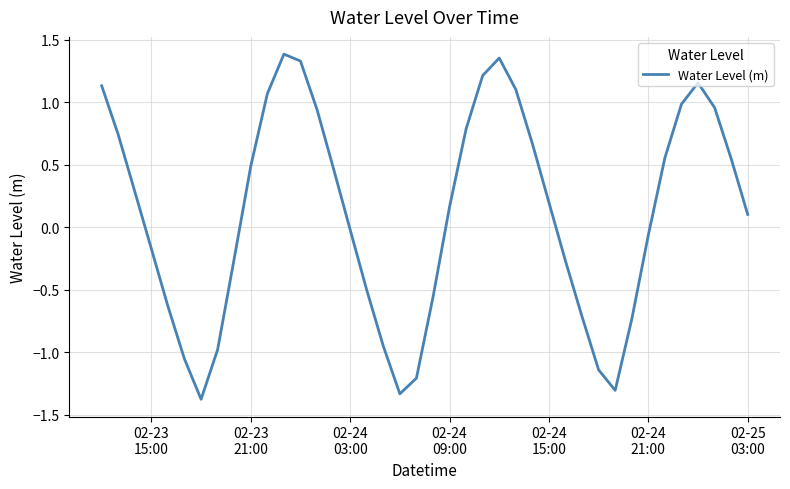

What is the minimum value shown in the chart?

-1.4